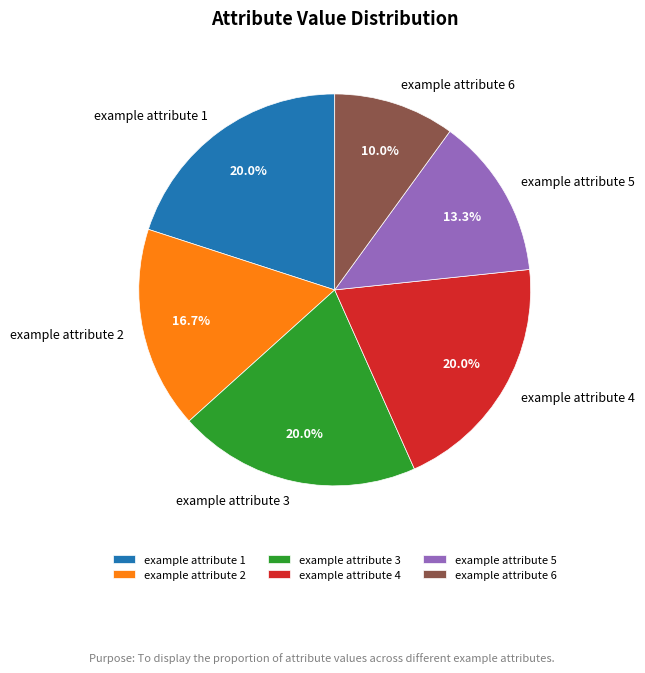

To the nearest percent, what is the average slice percentage?

17%